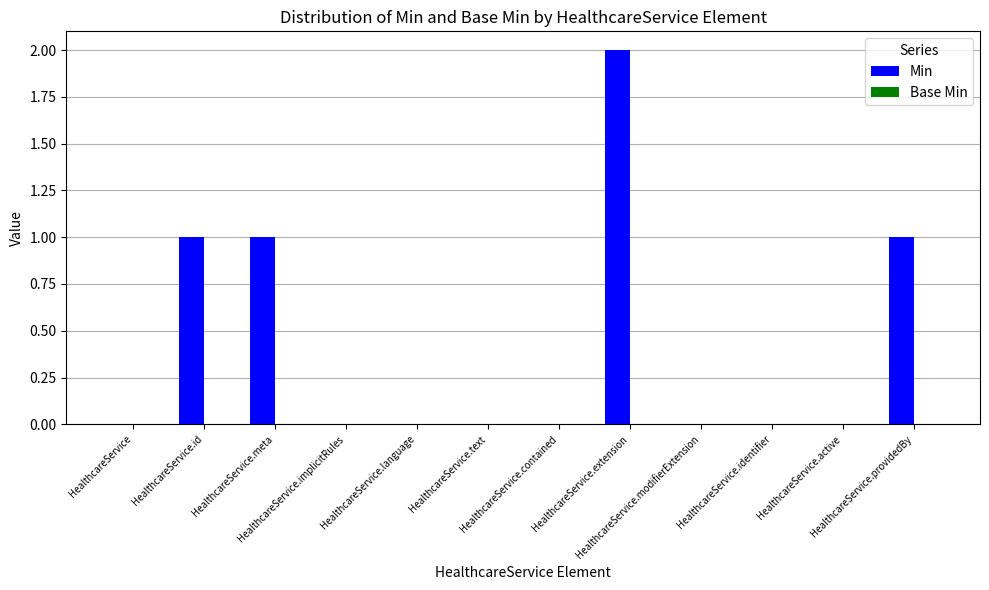

What is the sum of all values?

5